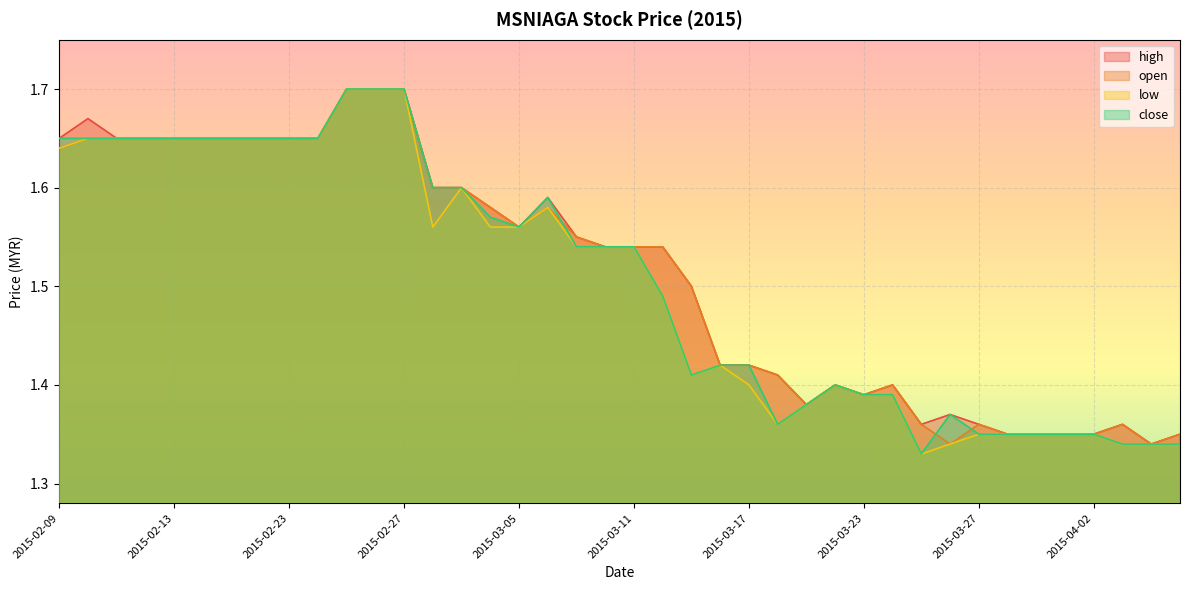

Which series has the largest total across all categories?

high